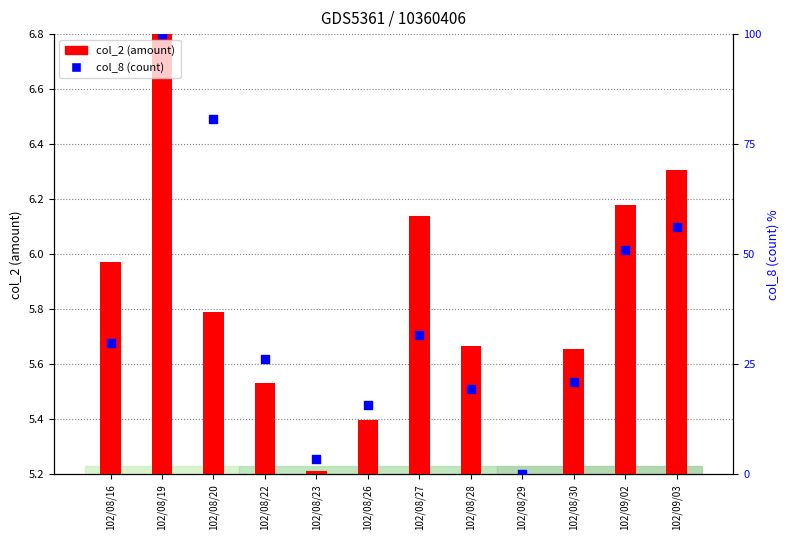

Which series reaches the minimum Y coordinate?

col_8 (count)